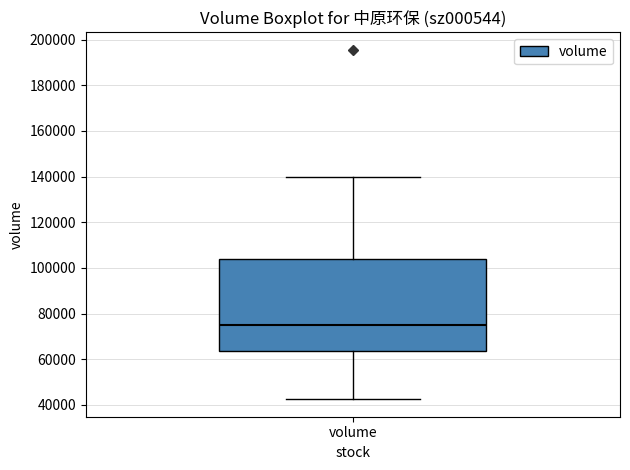

Where is the lower edge of the box for volume on the y-axis? The values are not printed on the chart, so give them approximately, as read against the axis.

64000